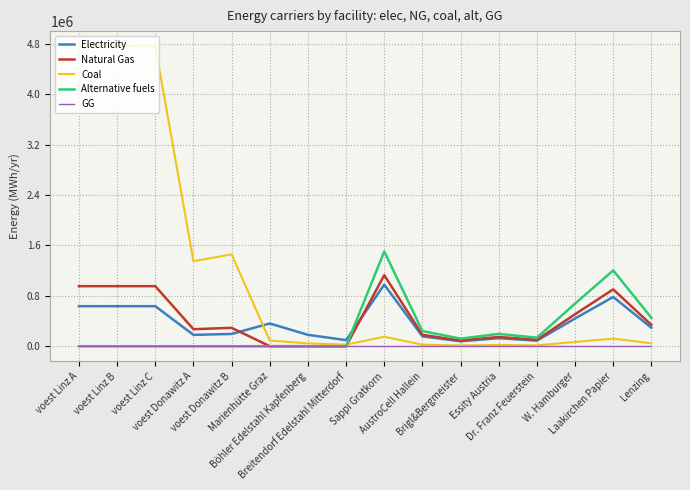

What position from the left is Laakirchen Papier?

15